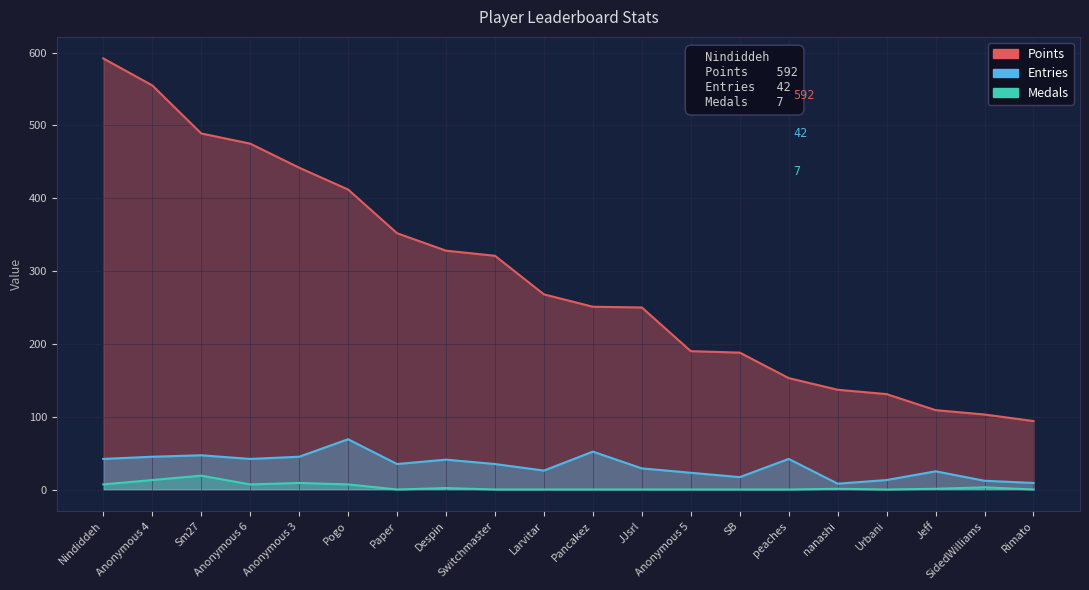

At which category is the sum across all series the highest?

Nindiddeh